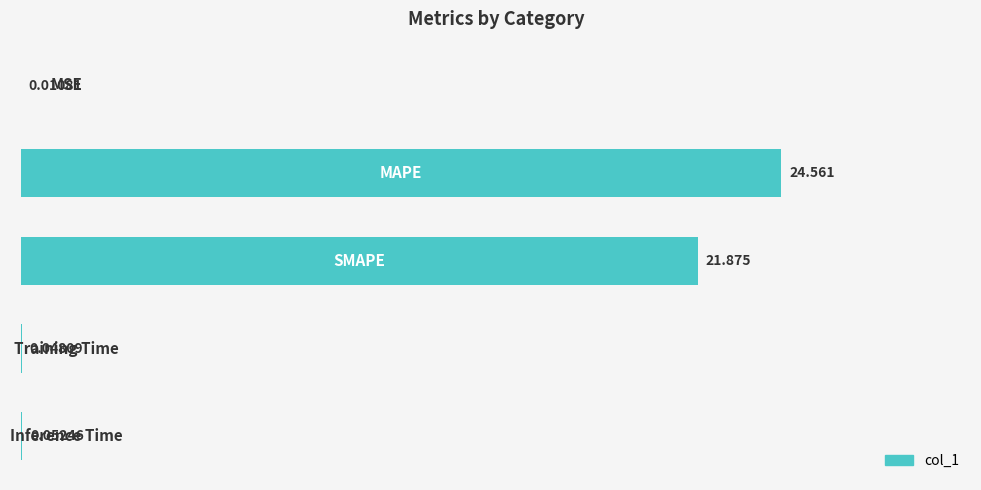

Are the bars horizontal?

Yes